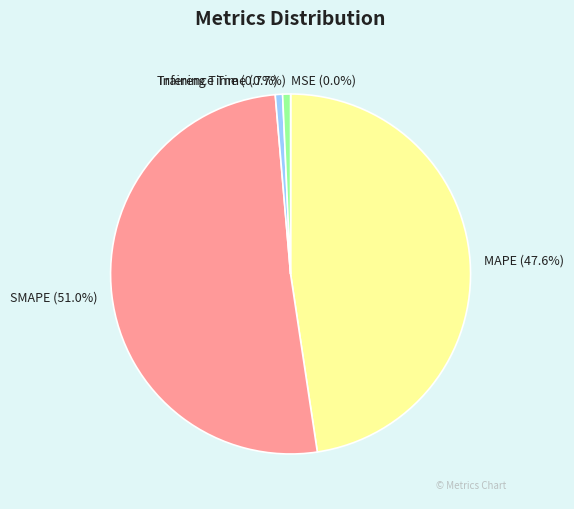

Is it true that SMAPE is 51% of the pie?

True